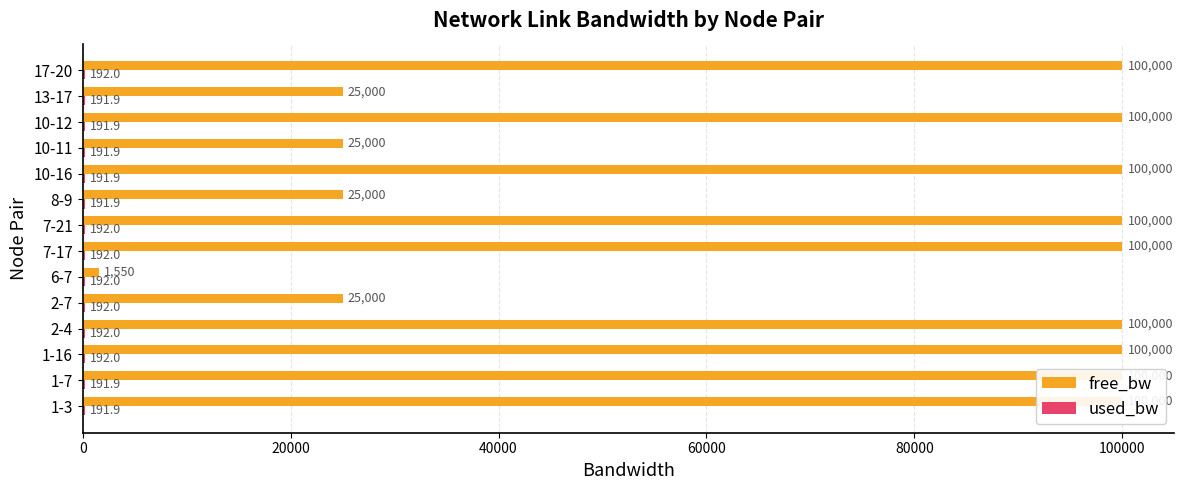

The value of used_bw at 1-7 is 191.9. True or false?

True